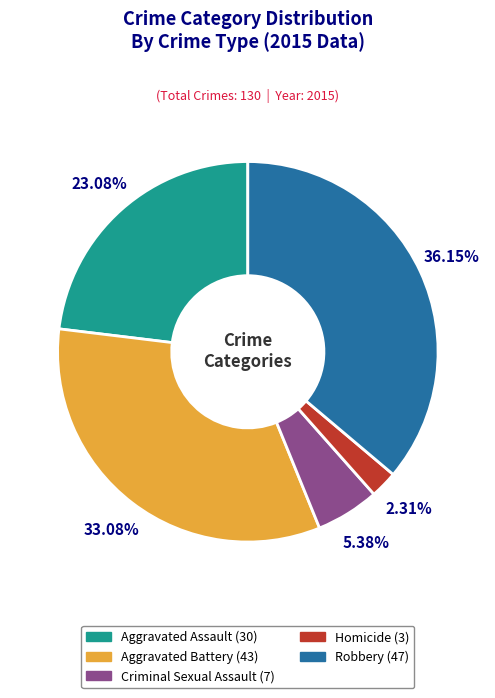

Is it true that Homicide is 14% of the pie?

False